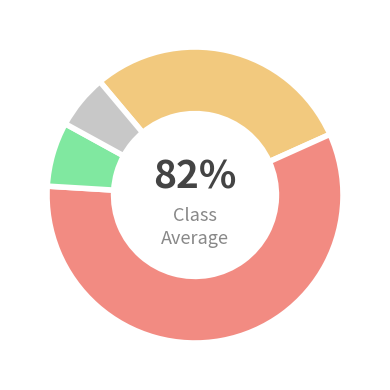

True or false: 29 accounts for 9% of the total.

True